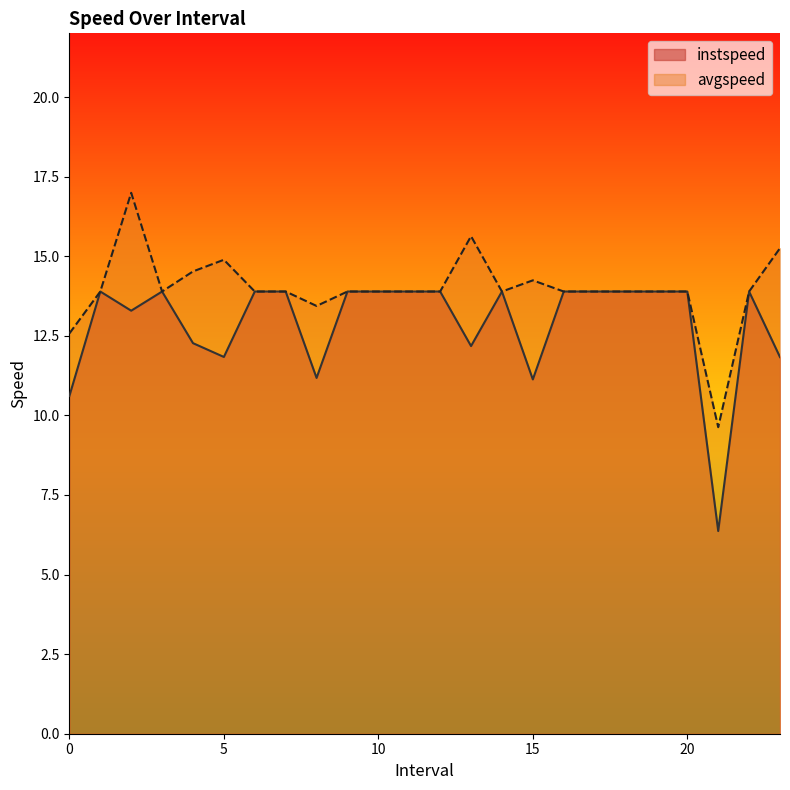

What is the difference between the maximum and minimum values in the avgspeed series?

7.4